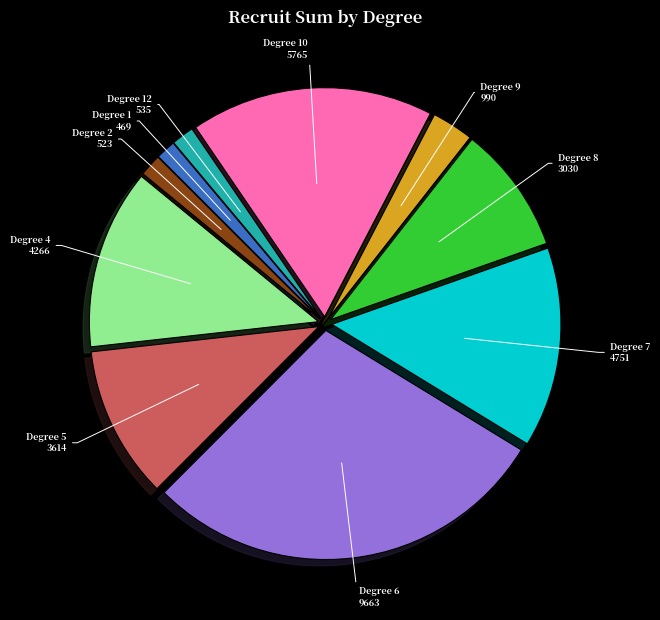

What is the ratio of the value at Degree 5 3614 to the value at Degree 2 523?

6.9